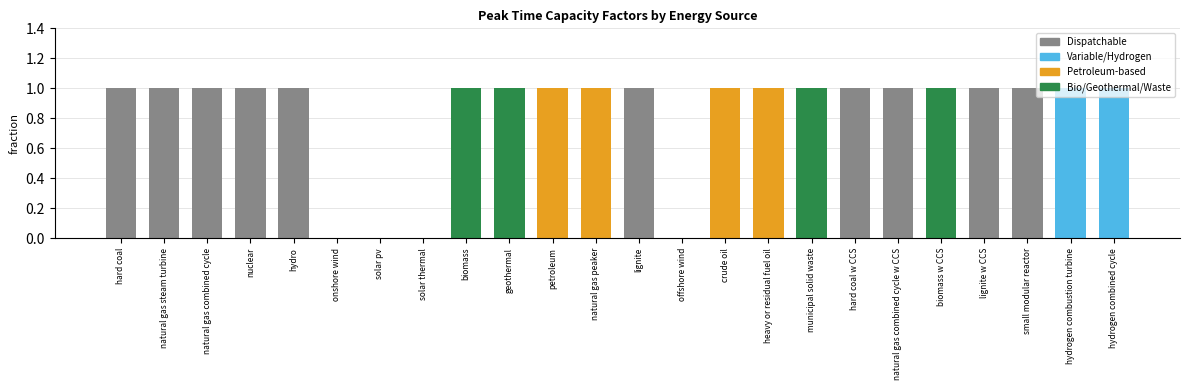

Are the bars grouped side by side (vs. stacked)?

No